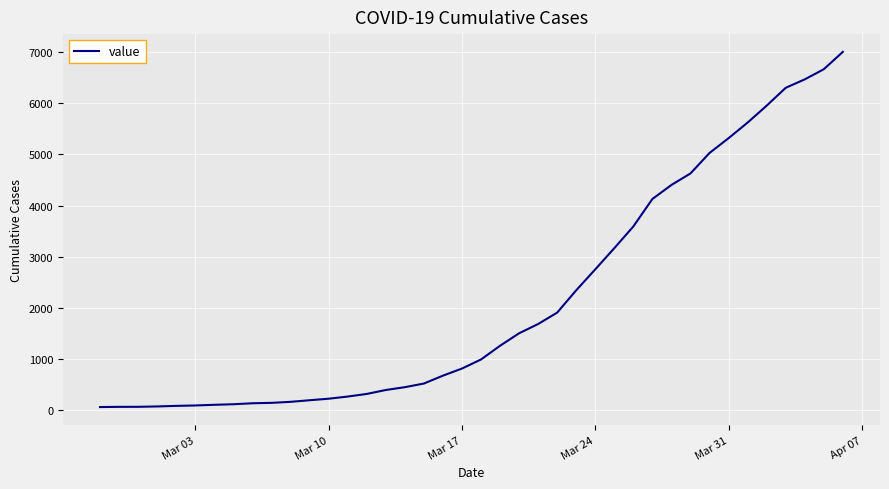

What is the difference between the maximum and minimum values?

6939